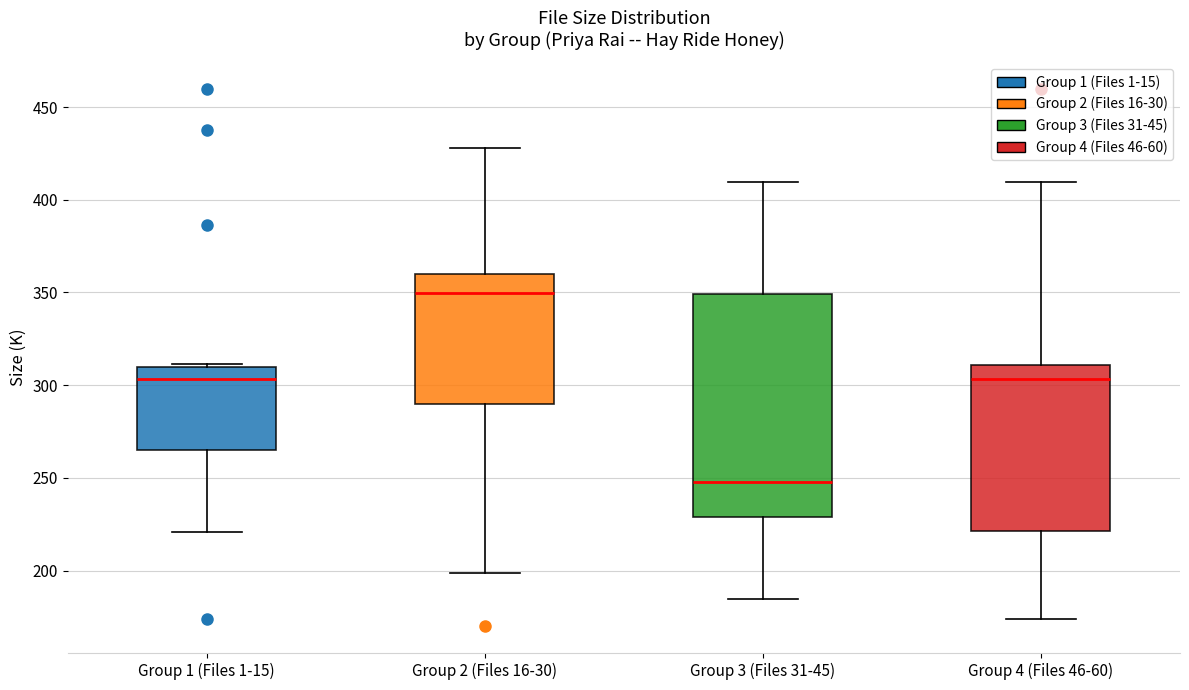

Which box is the tallest, from its lower edge to its upper edge?

Group 3 (Files 31-45)